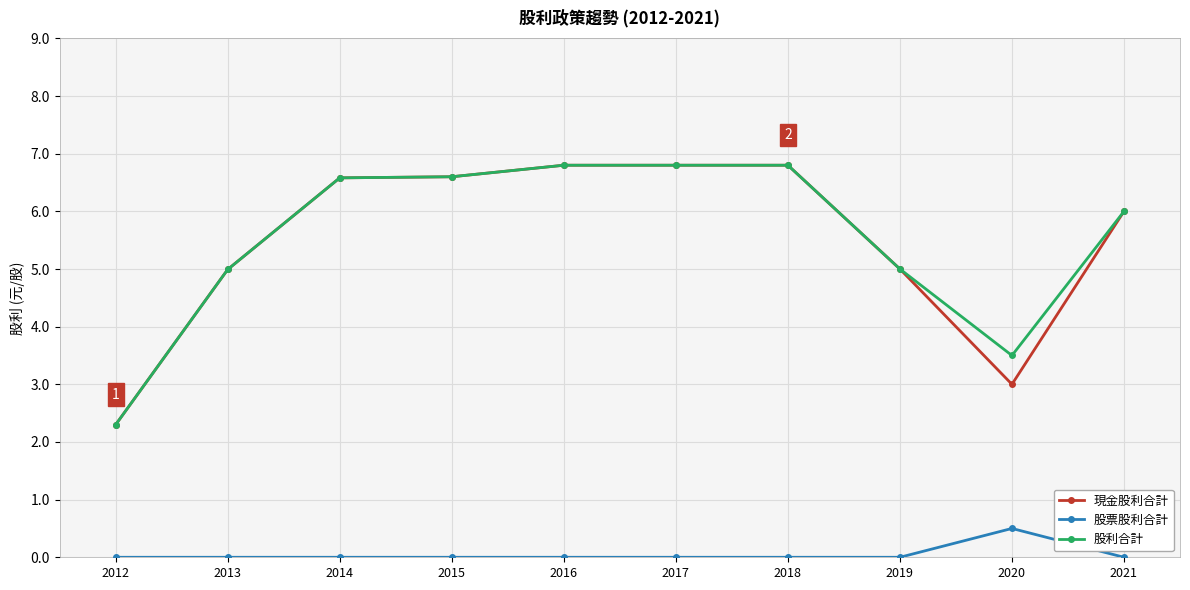

Reading left to right, list all the values displayed in this chart.

現金股利合計: 2012=2.3	2013=5.0	2014=6.6	2015=6.6	2016=6.8	2017=6.8	2018=6.8	2019=5.0	2020=3.0	2021=6.0
股票股利合計: 2012=0.0	2013=0.0	2014=0.0	2015=0.0	2016=0.0	2017=0.0	2018=0.0	2019=0.0	2020=0.5	2021=0.0
股利合計: 2012=2.3	2013=5.0	2014=6.6	2015=6.6	2016=6.8	2017=6.8	2018=6.8	2019=5.0	2020=3.5	2021=6.0